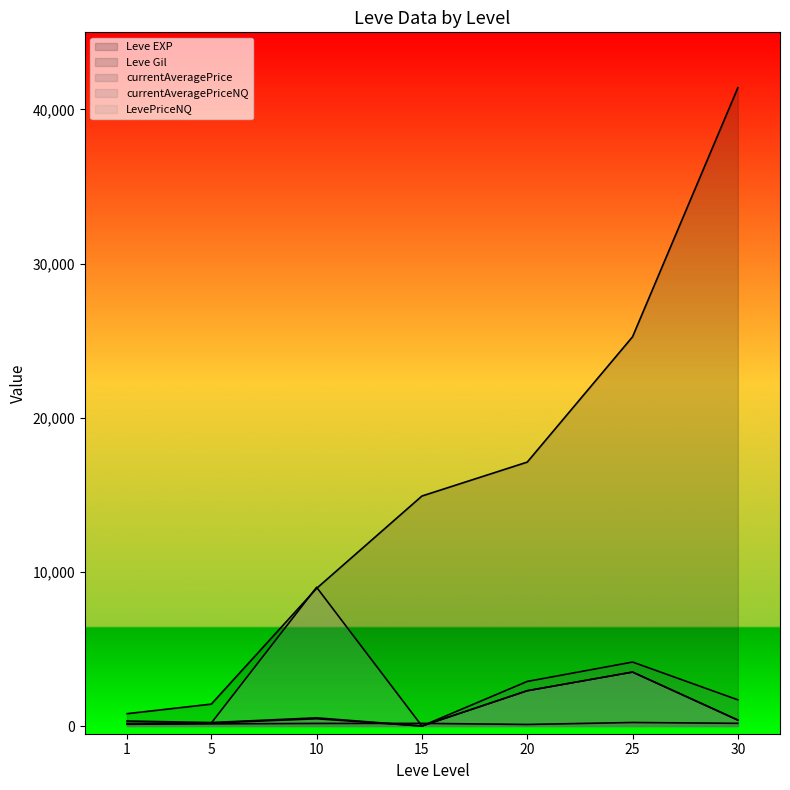

What is the total value across all series at 15?

15092.0